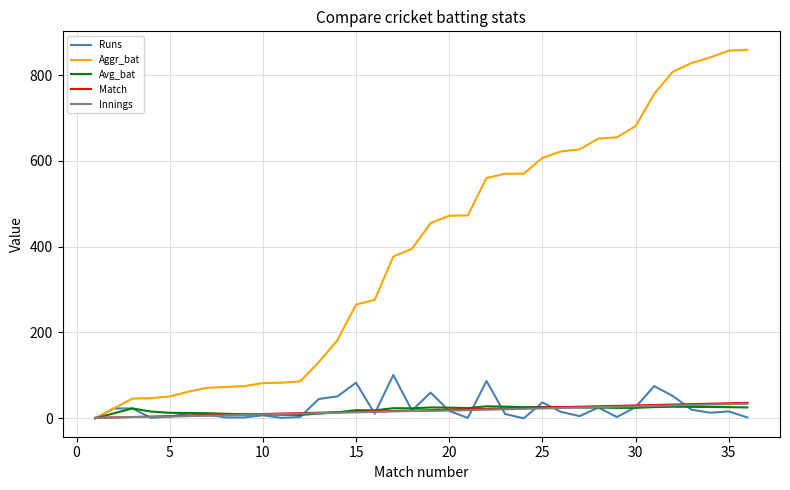

What is the sum of all Innings values?

615.0